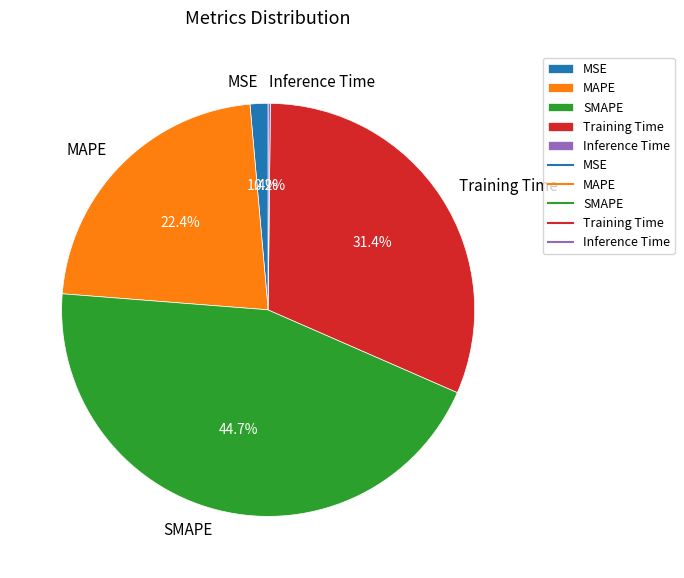

What is the largest slice in the pie chart?

SMAPE